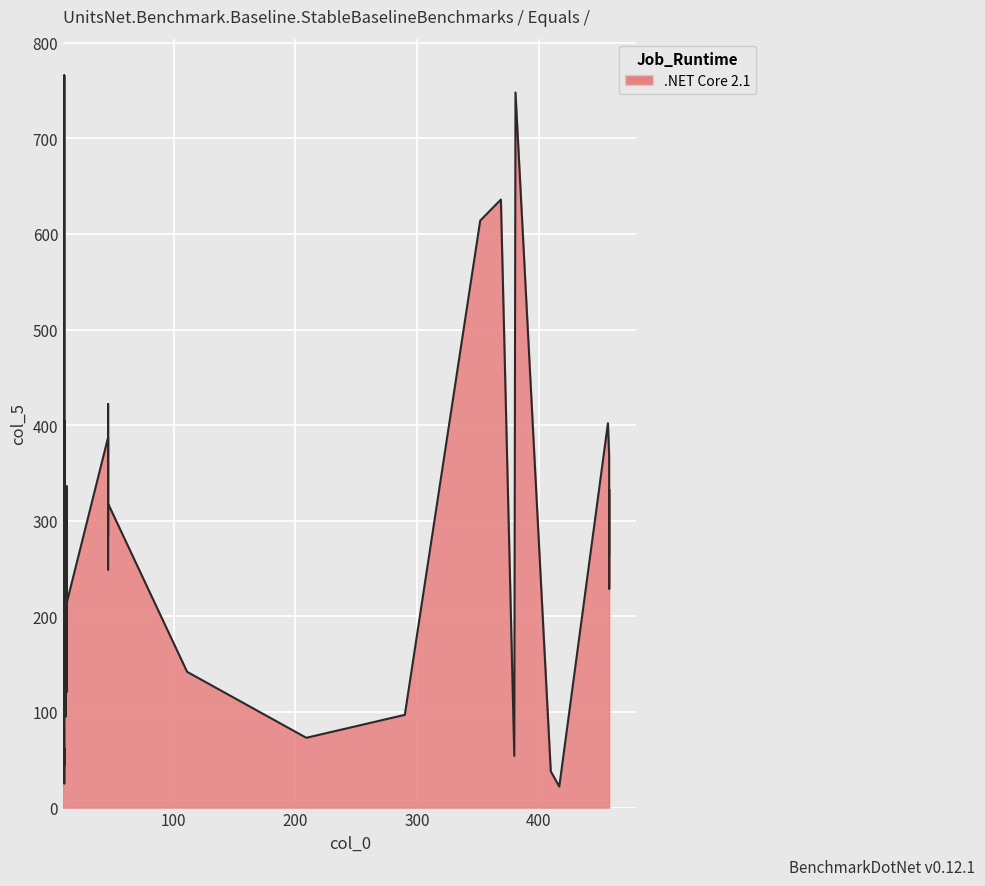

What is the sum of all values?

11304